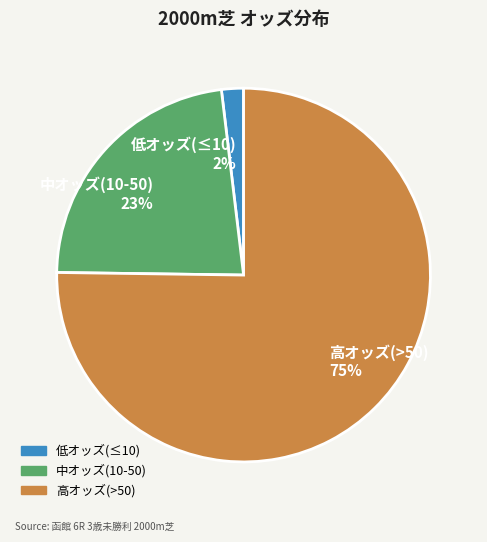

To the nearest percent, what is the difference between the largest and smallest slice percentages?

73%